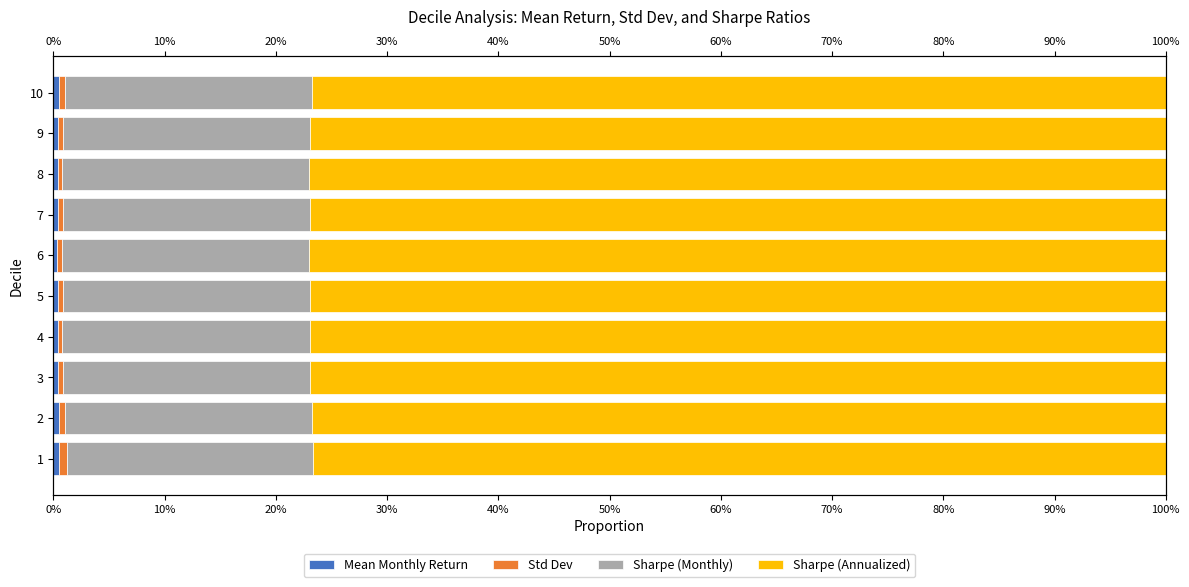

The Sharpe (Monthly) series shows 0.1 at 2. True or false?

False